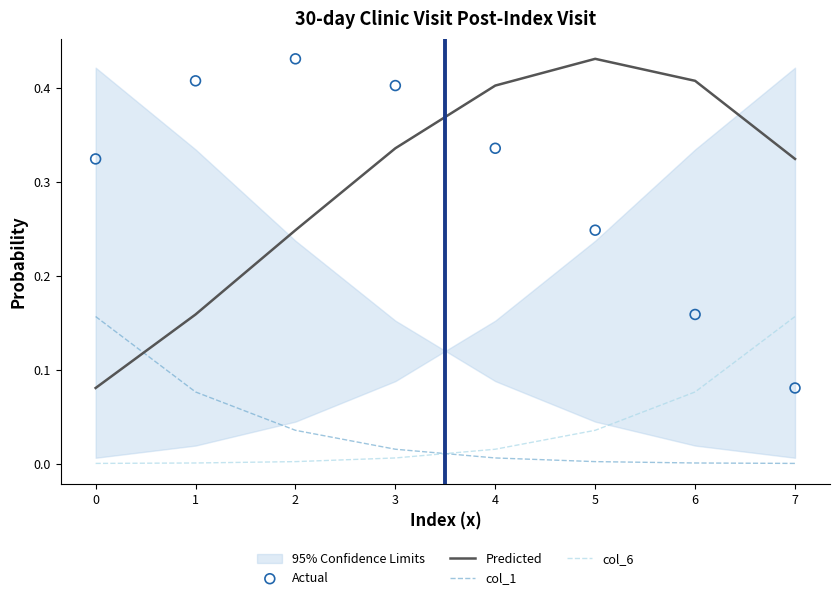

Which series contains the highest Y value?

Actual